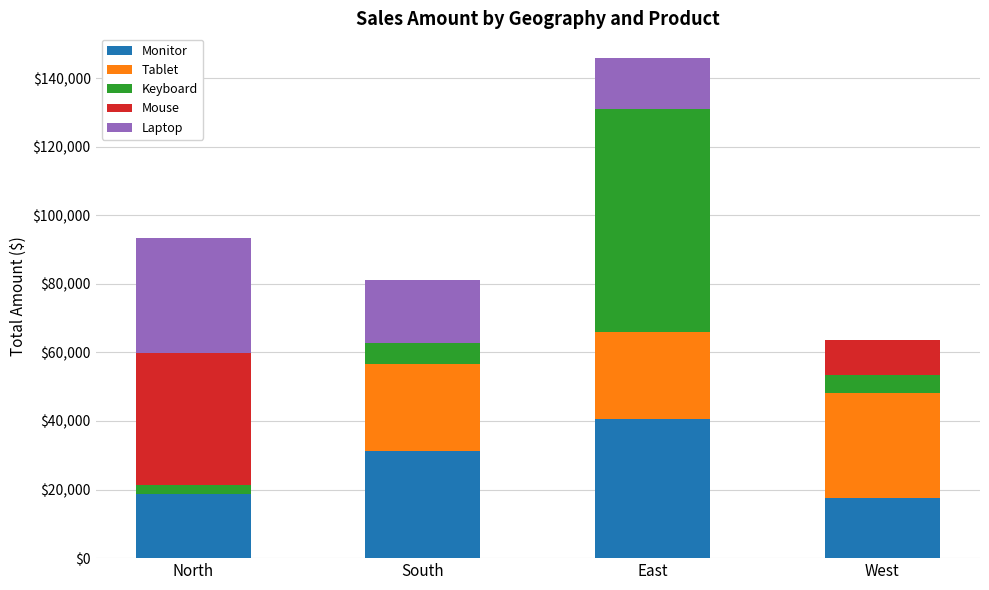

What is the highest value of the Monitor series?

40460